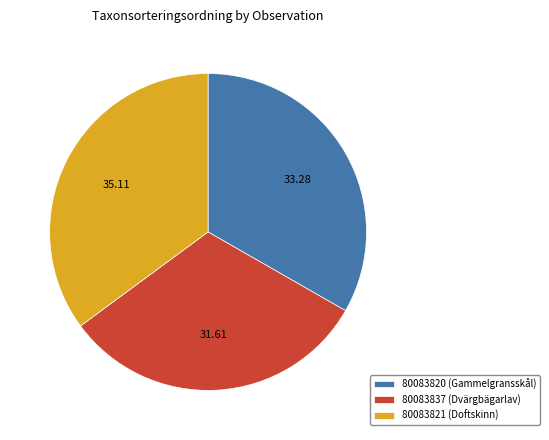

Rank the categories by value from highest to lowest.

80083821 (Doftskinn), 80083820 (Gammelgransskål), 80083837 (Dvärgbägarlav)